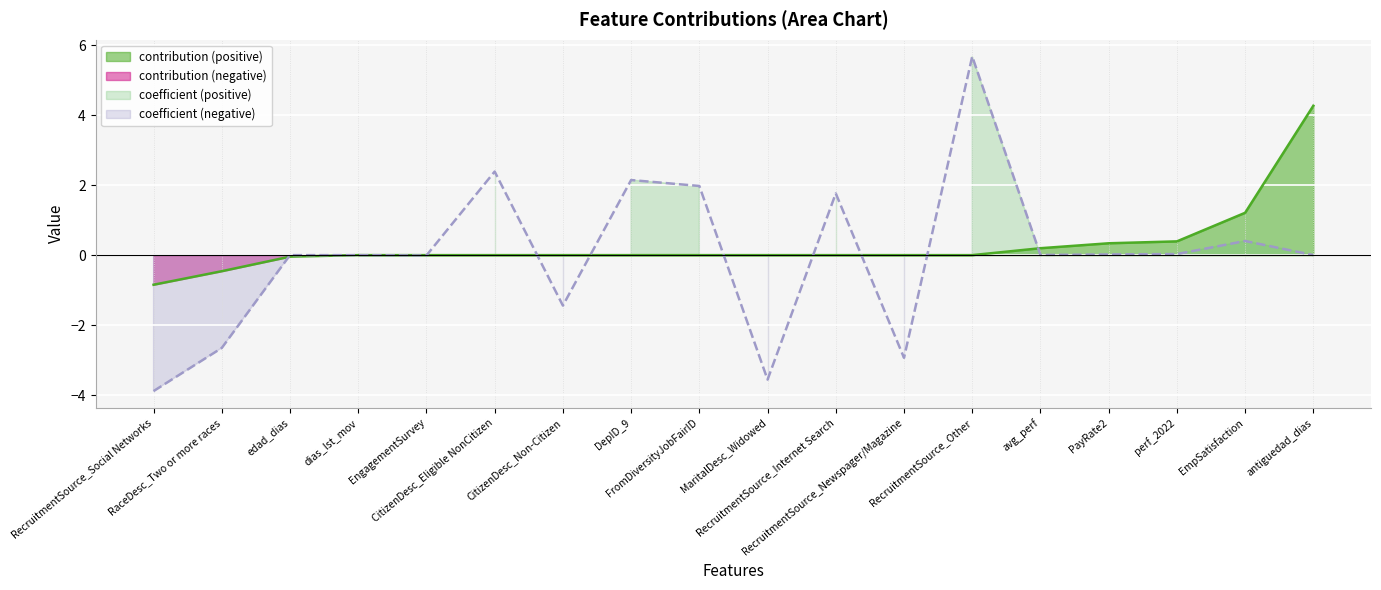

True or false: coefficient and contribution cross at least once.

True